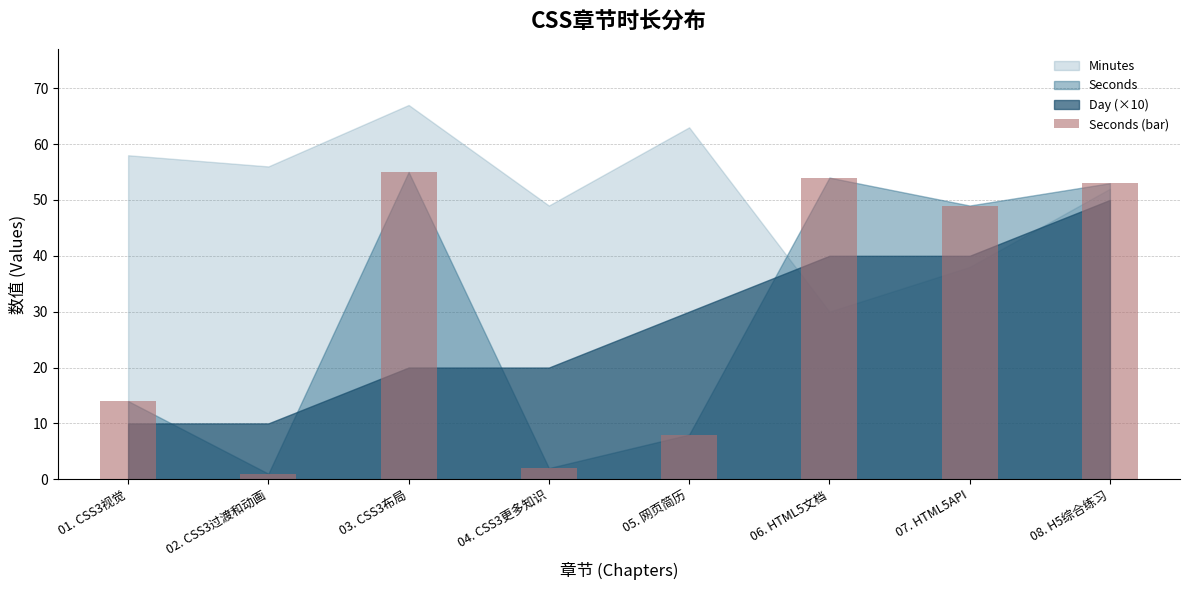

How many distinct data groups are displayed?

1